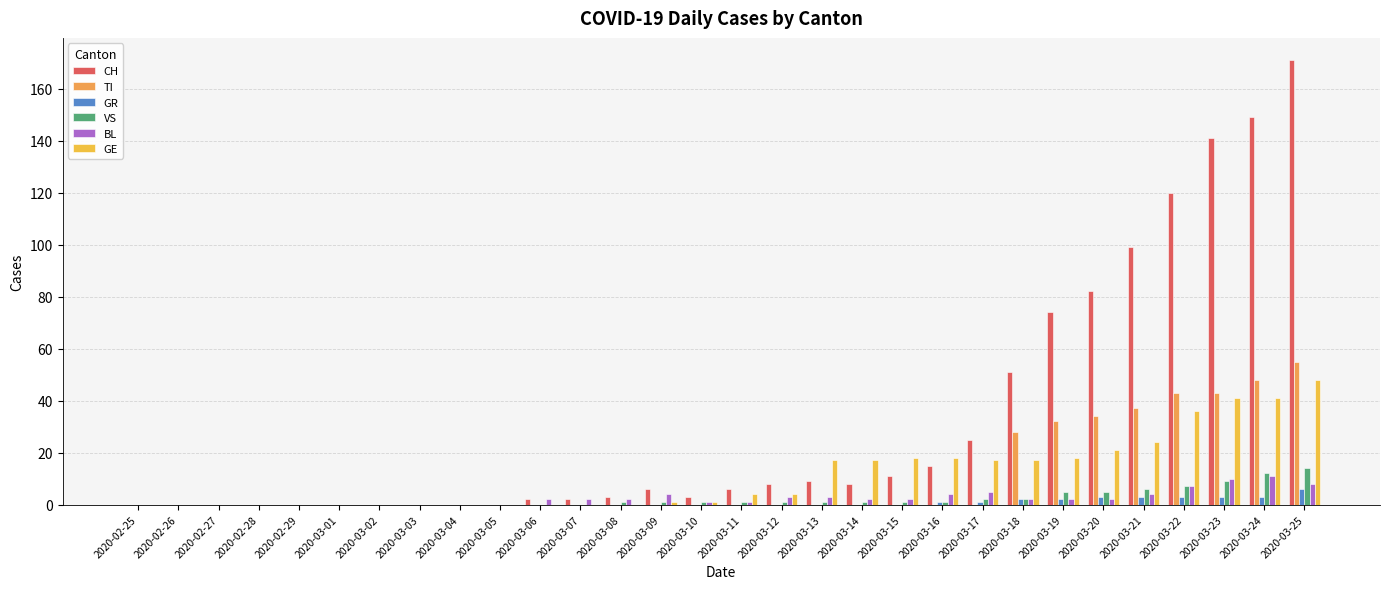

How many series are shown in this chart?

6